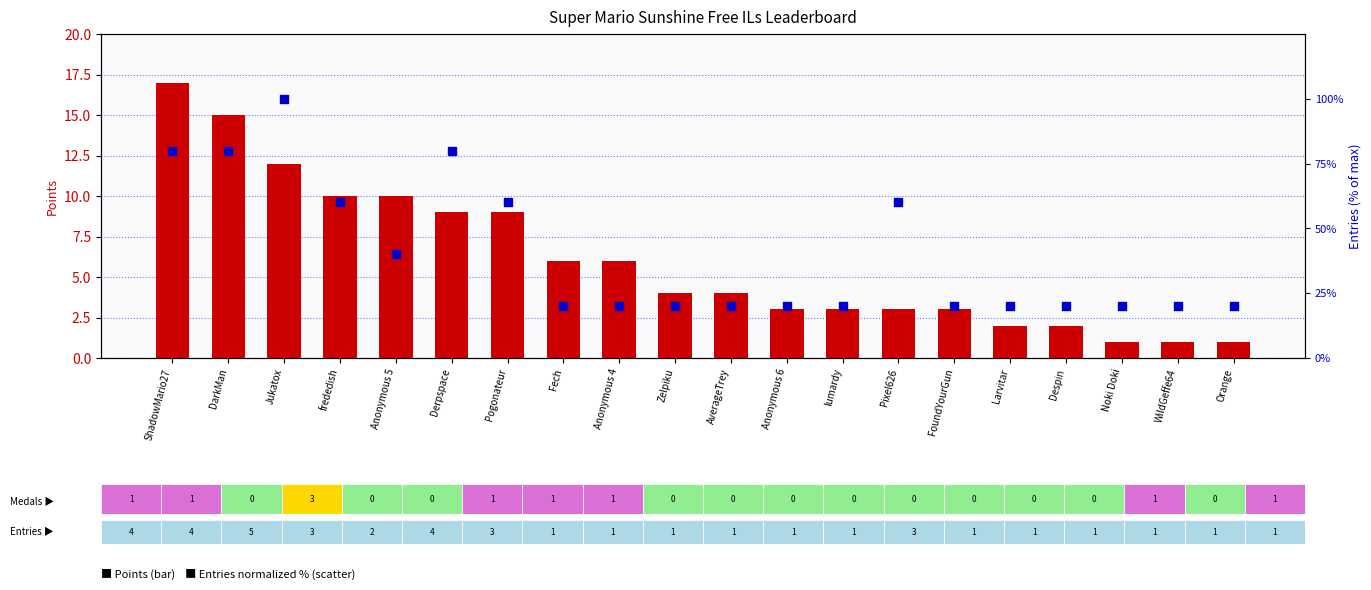

What are all the series names shown in the legend?

Points, Entries (normalized %)